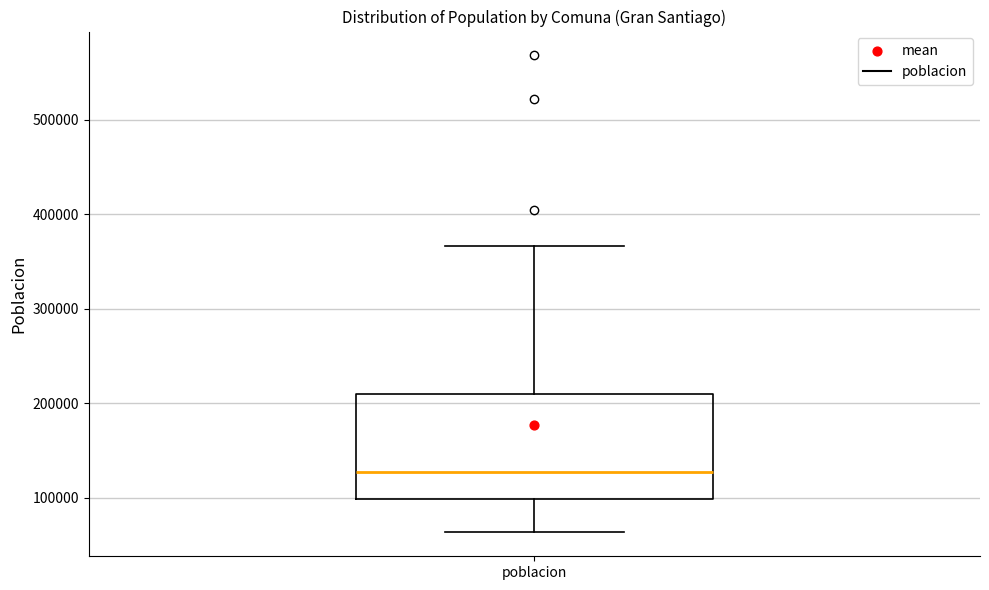

Where is the lower edge of the box for poblacion on the y-axis? The values are not printed on the chart, so give them approximately, as read against the axis.

100000